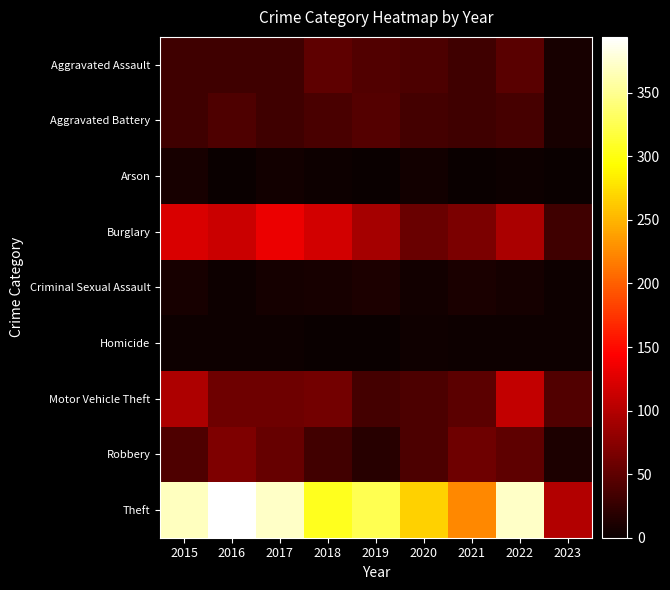

What is the difference between the highest and lowest values at 2020?

263